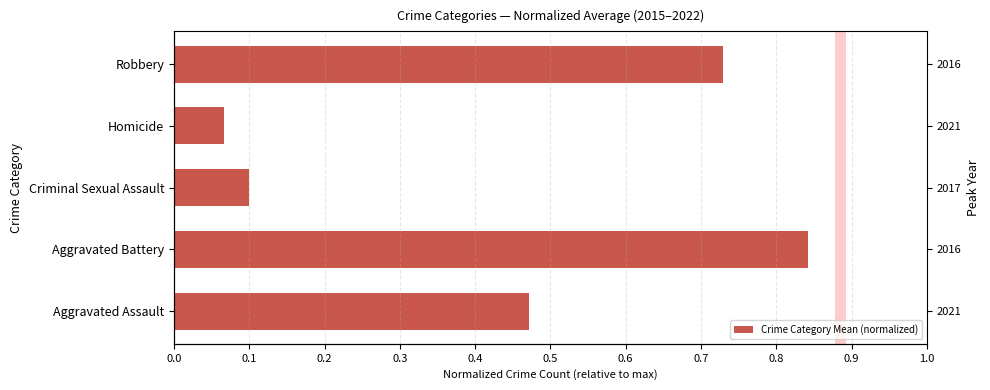

The value at 0.3 is 0.0. True or false?

False